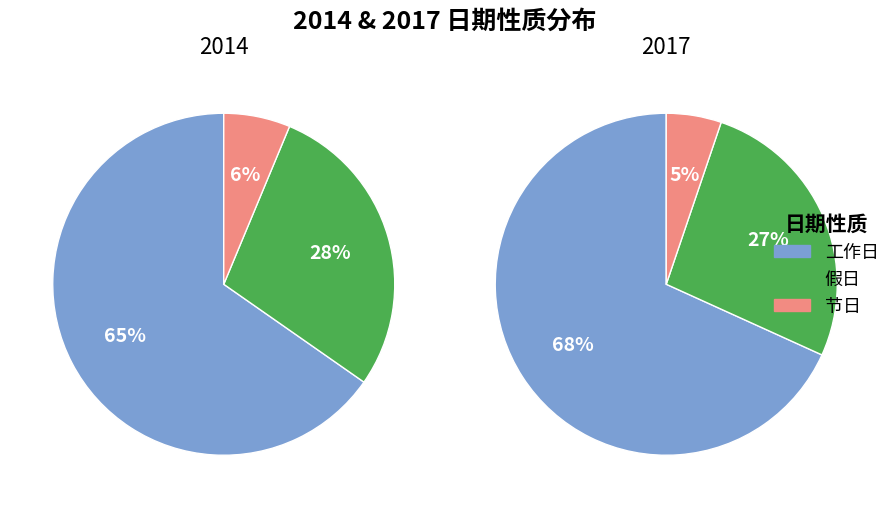

How many slices are in this pie chart?

3